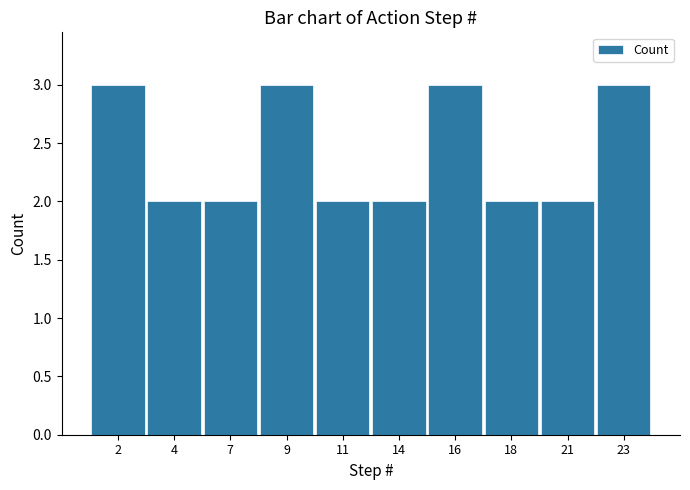

Reading right to left, list all the values displayed in this chart.

3	2	2	3	2	2	3	2	2	3